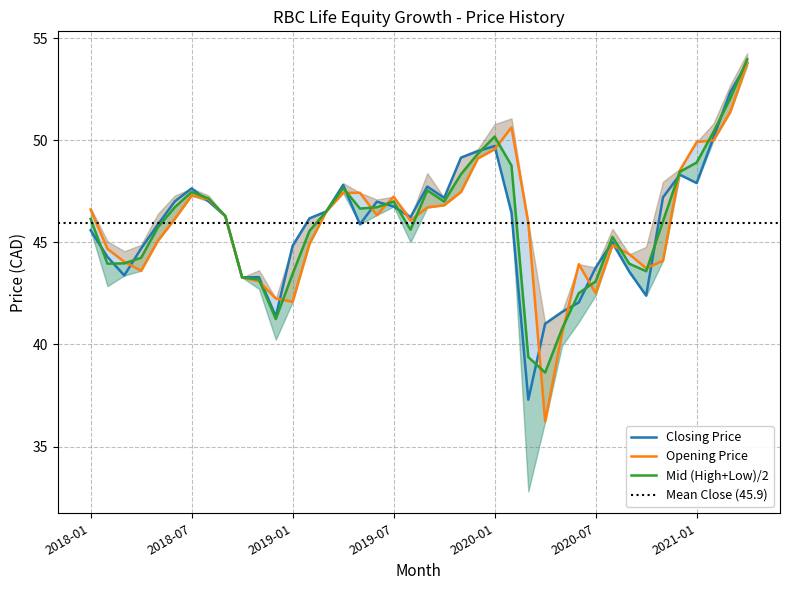

How many data points in Closing Price are above 46?

22